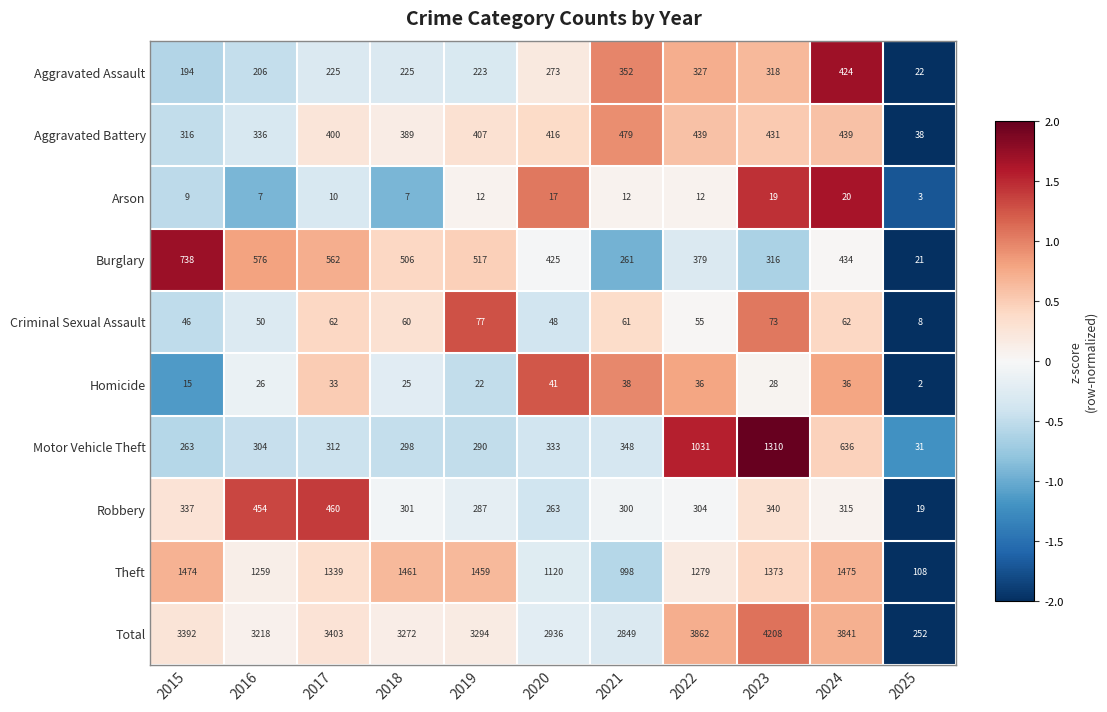

The value of Homicide at 2015 is 4. True or false?

False